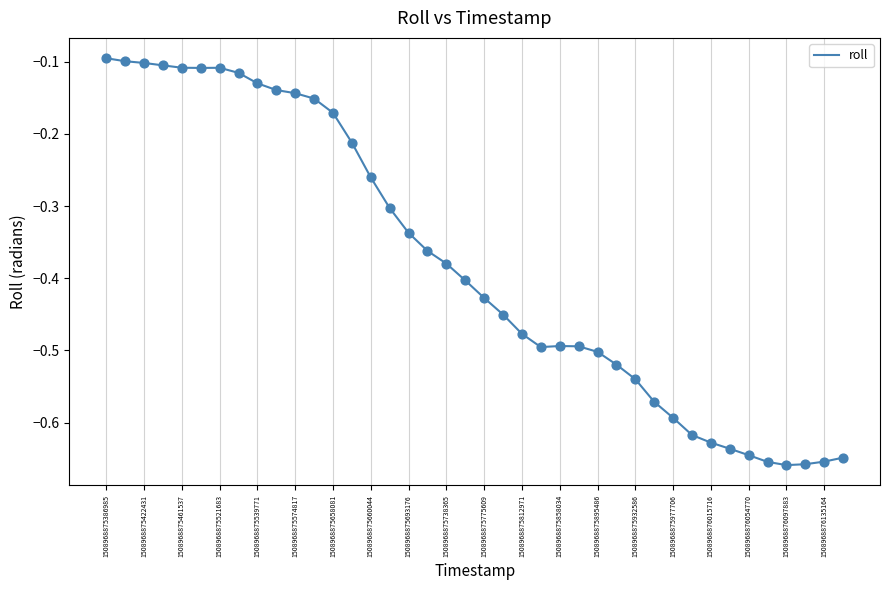

What is the difference between the maximum and minimum values?

0.6